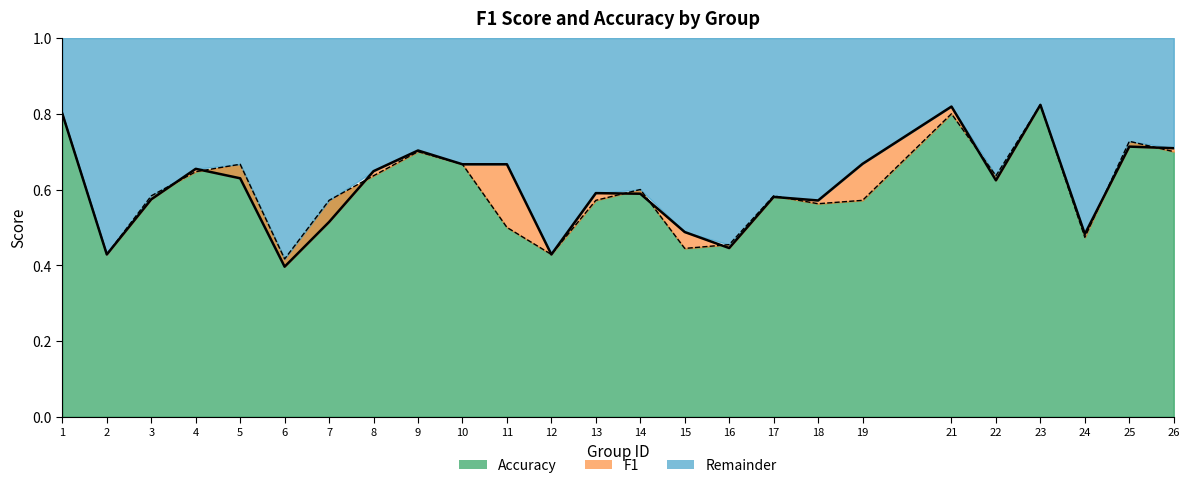

What is the sum of all accuracy line values?

15.0